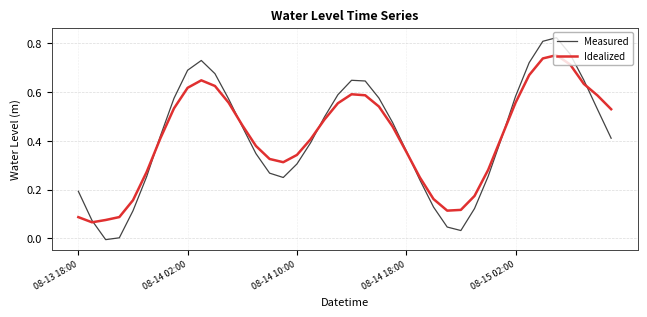

List the series in order of their peak value, lowest first.

Idealized, Measured